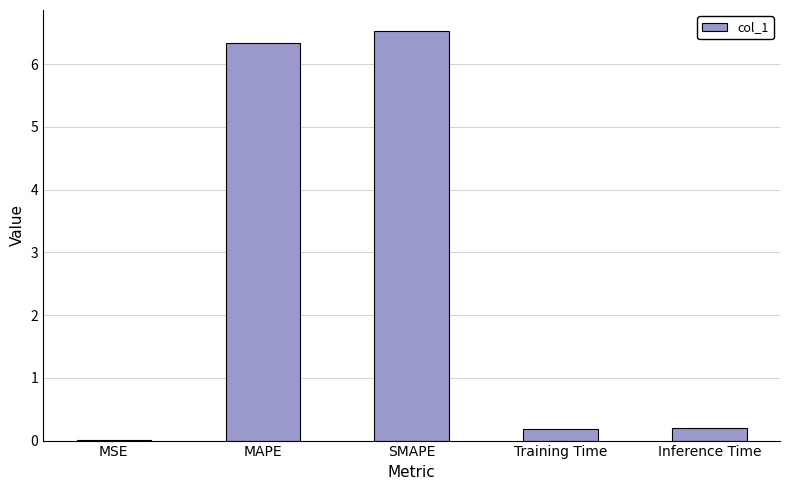

What is the ratio of the value at SMAPE to the value at MAPE?

1.0